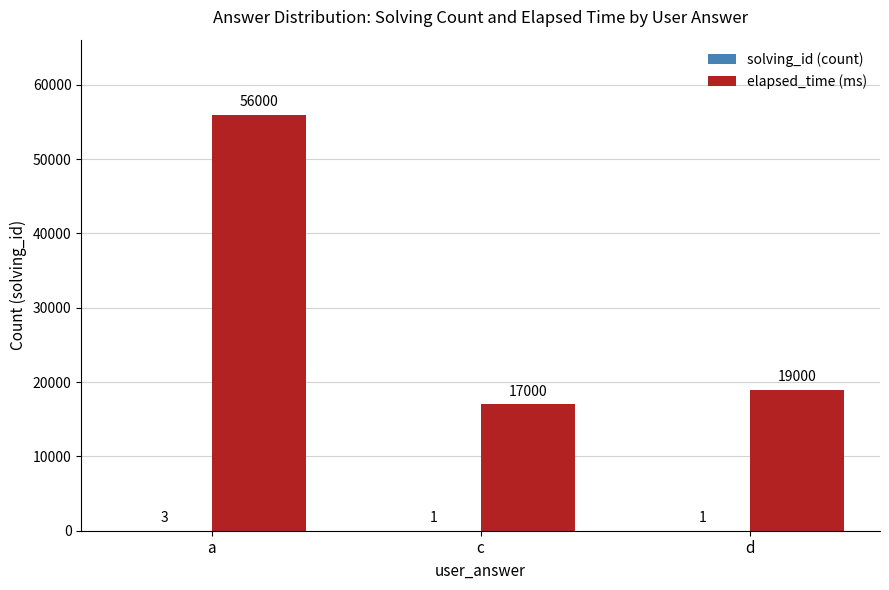

What is the sum of all elapsed_time (ms) values?

92000